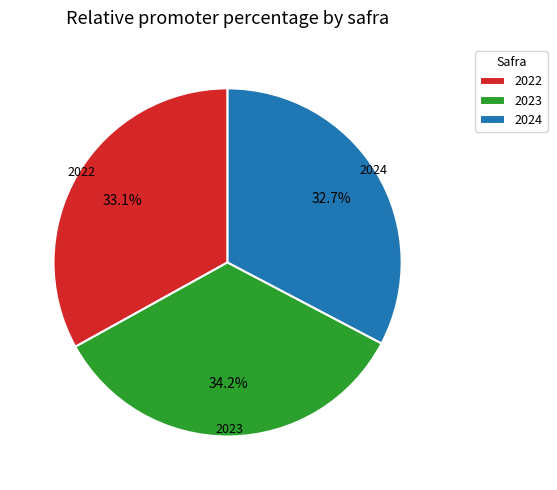

How many segments does this pie chart have?

3